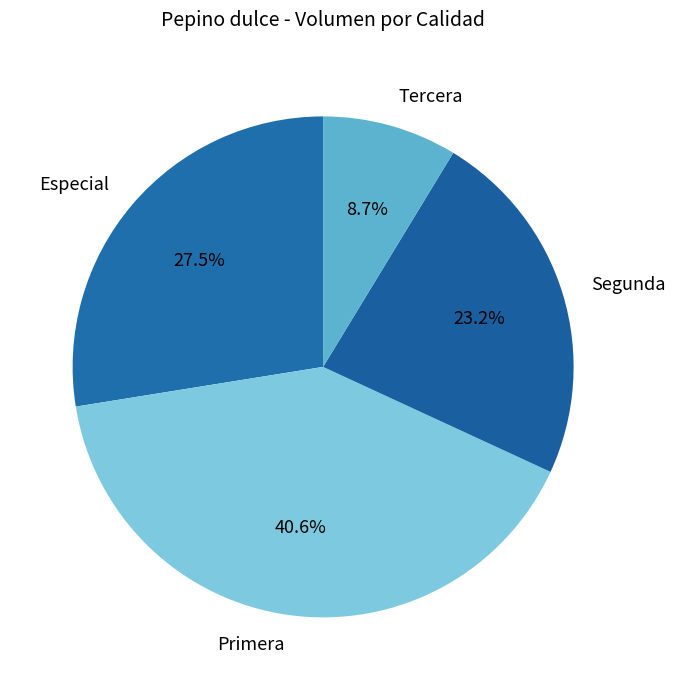

Is Segunda the majority of the pie?

No